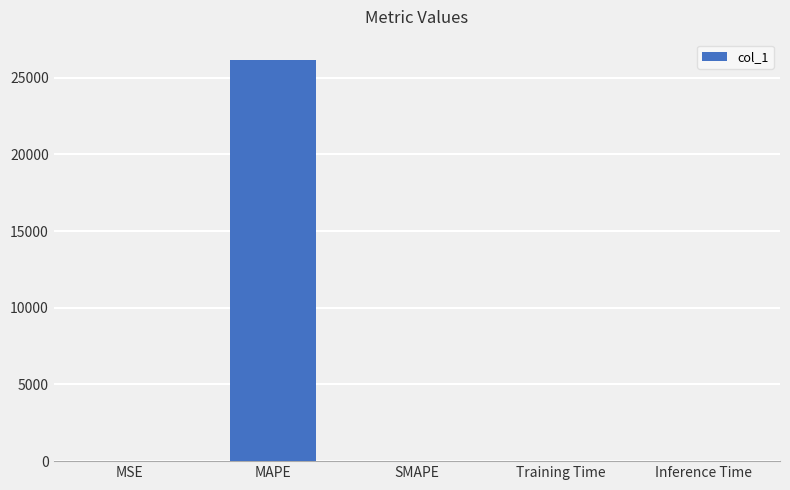

What is the maximum value shown in the chart?

26170.1